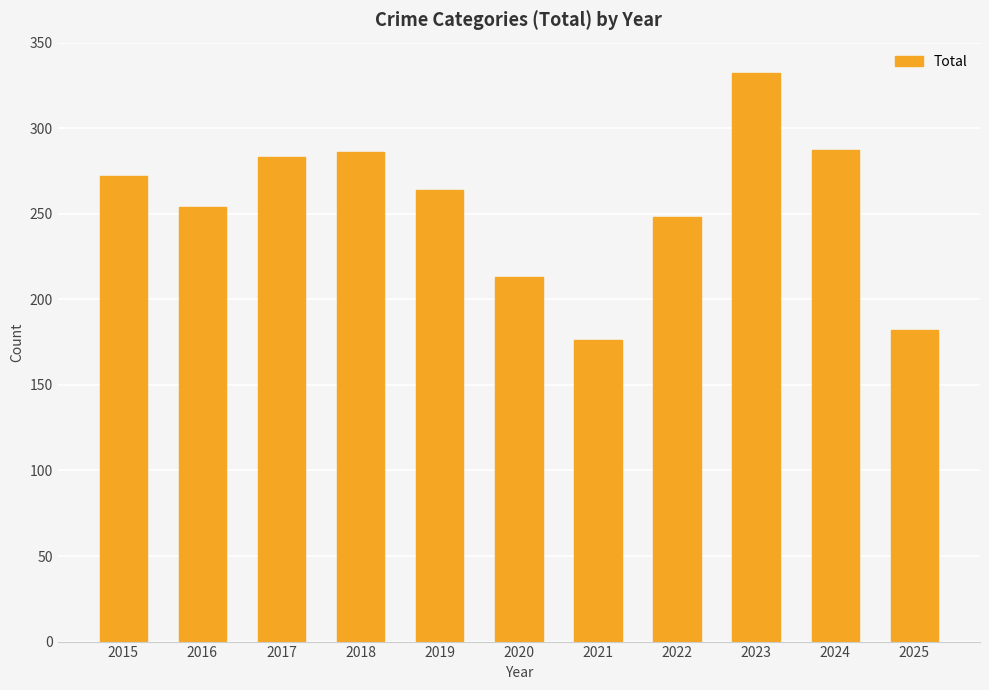

How many bars are there in total?

11